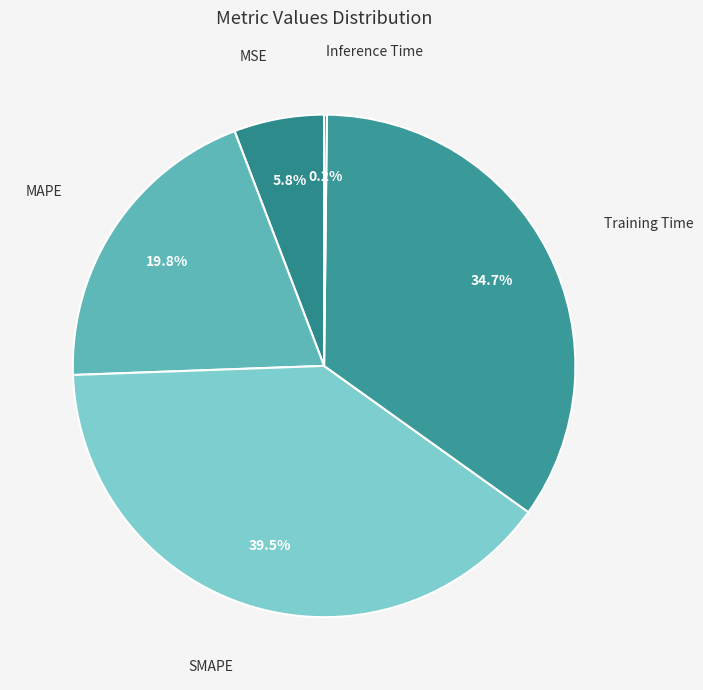

Does any single category account for the majority?

No